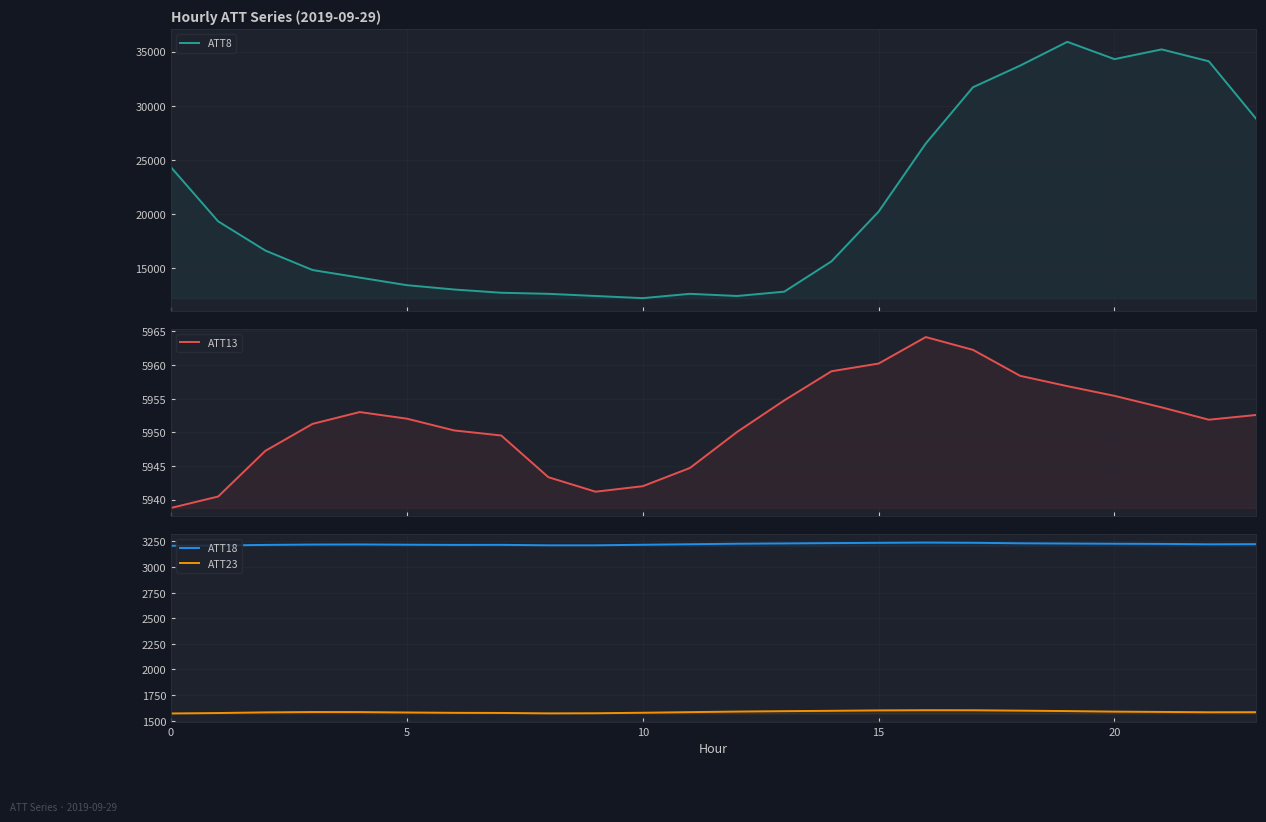

At 0, list the series in order from largest to smallest.

ATT8, ATT13, ATT18, ATT23